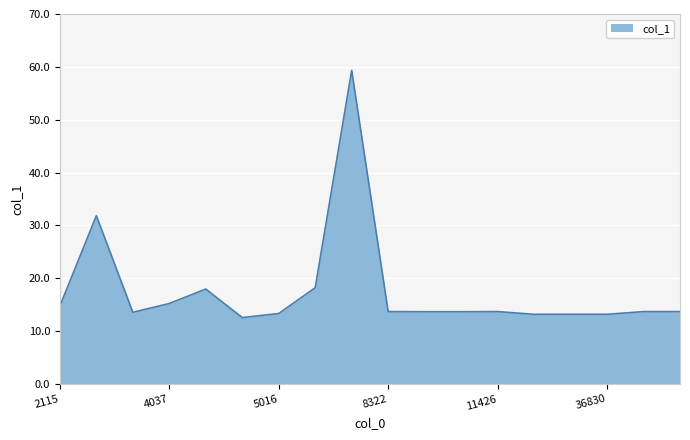

What is the smallest value displayed?

12.6